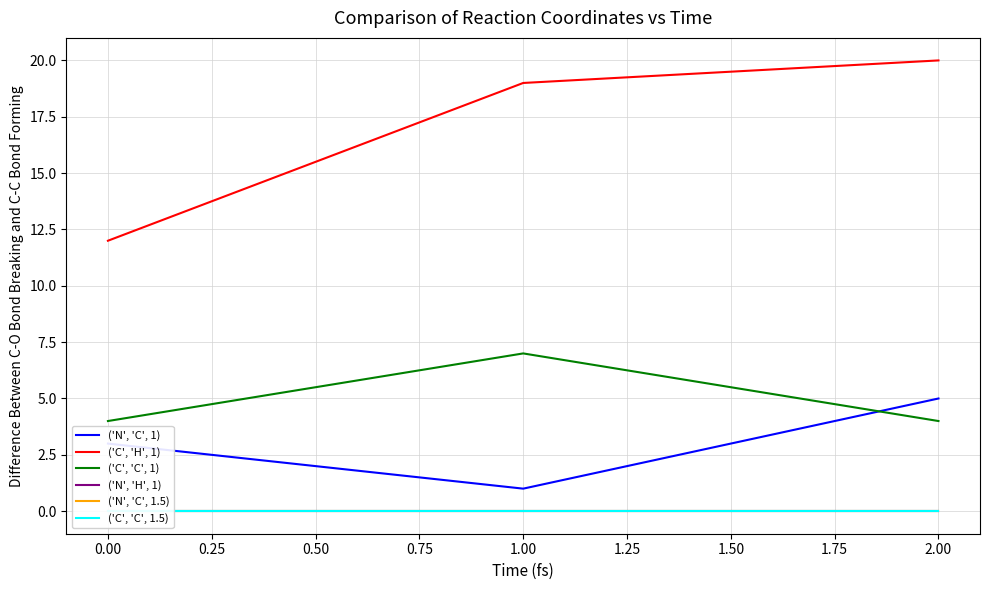

What is the approximate value of ('C', 'H', 1) at 0.00?

12